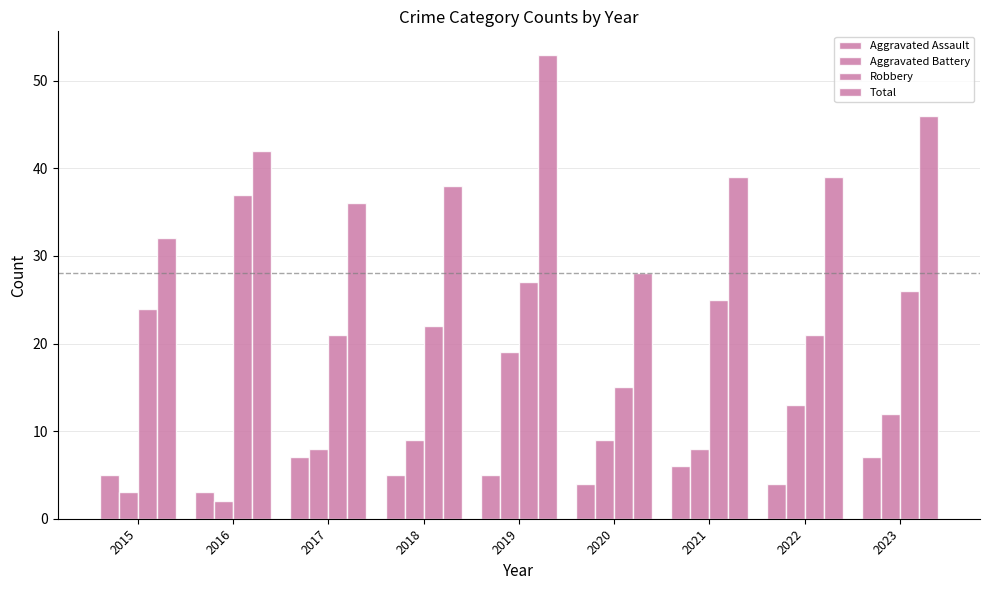

How many data points in Total are less than 39?

4